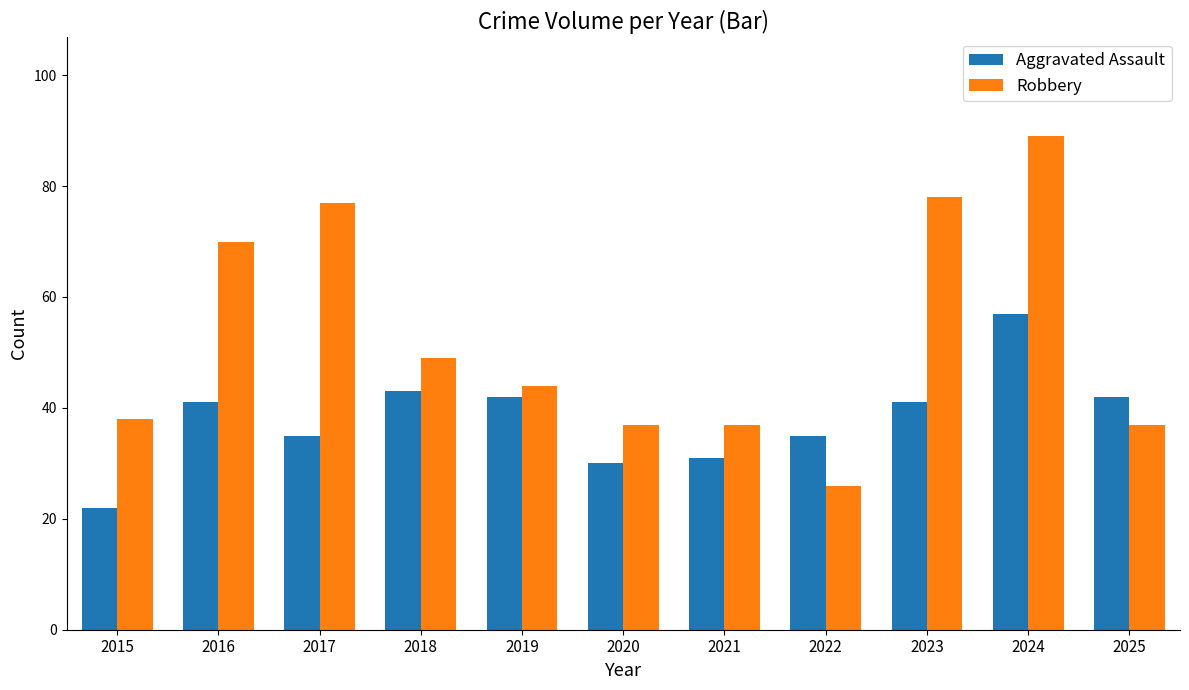

Rank the series at 2015 from highest to lowest value.

Robbery, Aggravated Assault